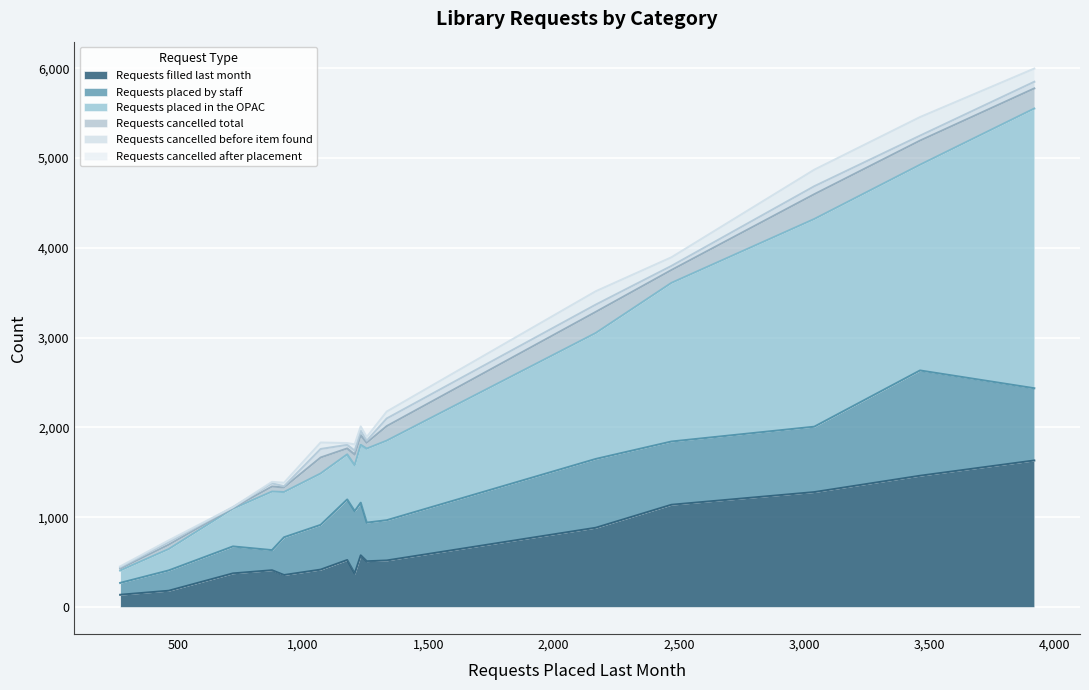

What is the highest value of the Requests filled last month series?

1632